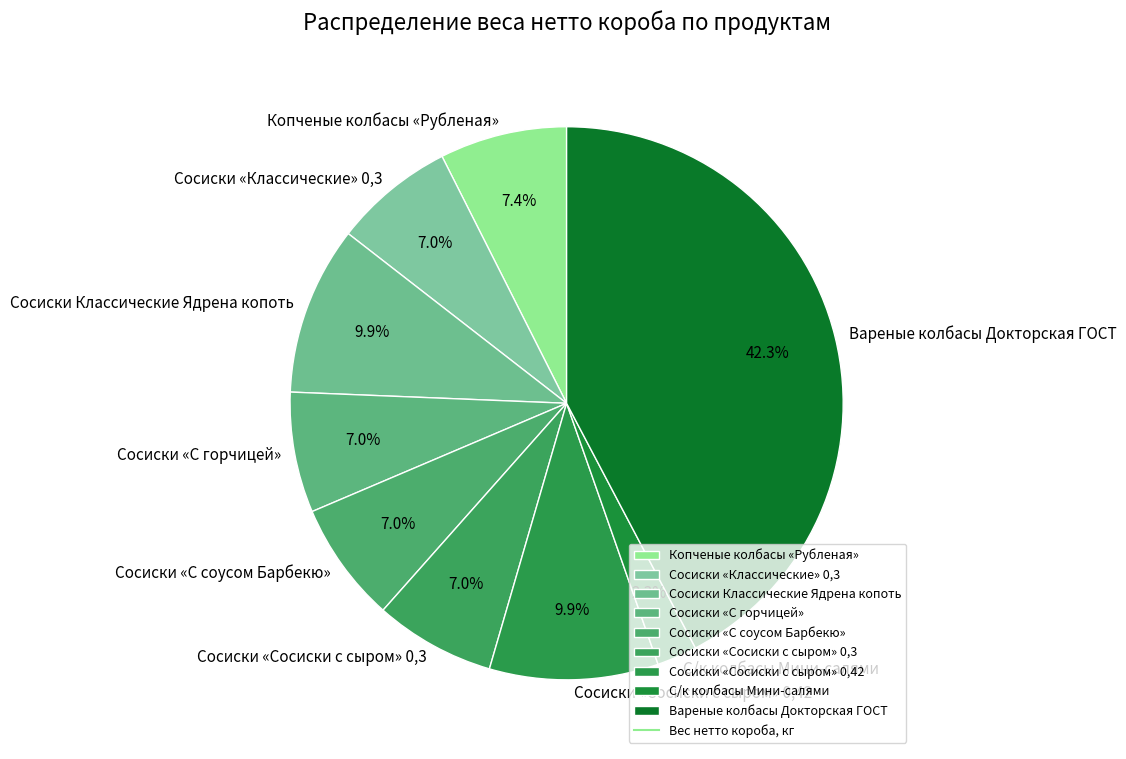

How many slices are in this pie chart?

9